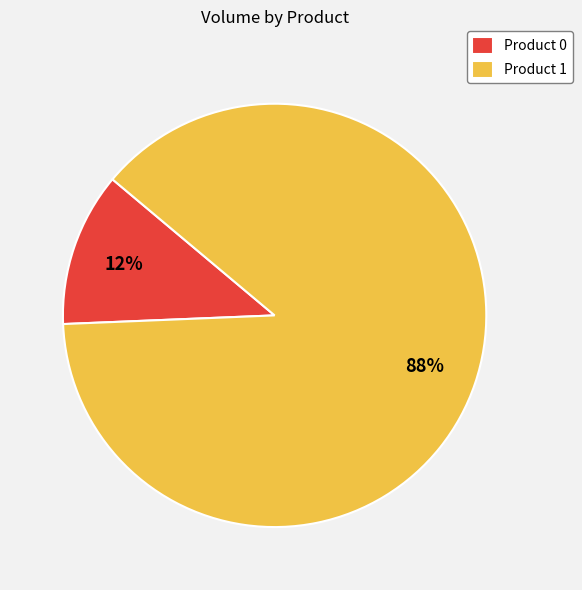

Is there a majority slice in this chart?

Yes